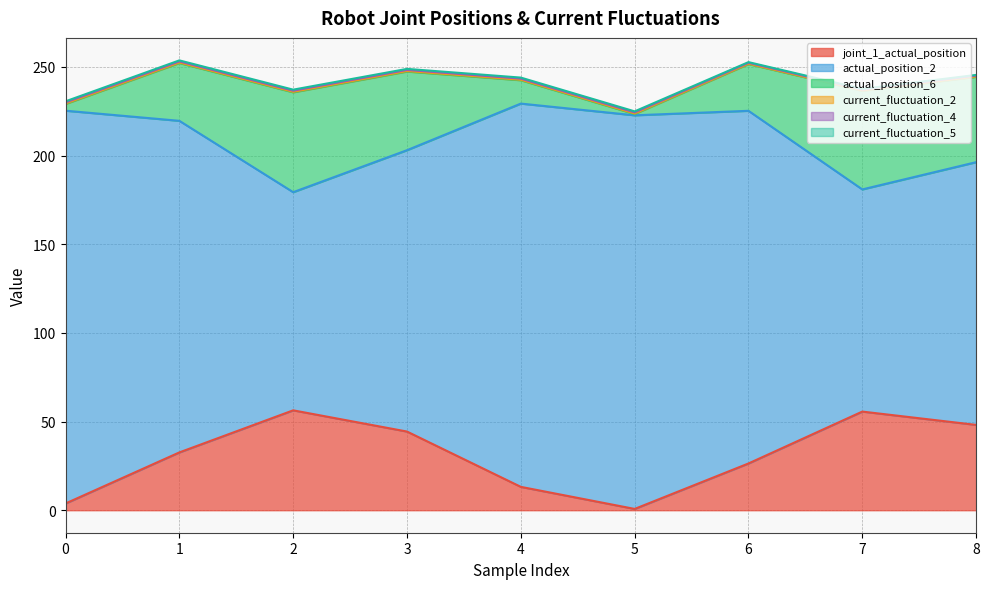

Which series has the largest total across all categories?

actual_position_2